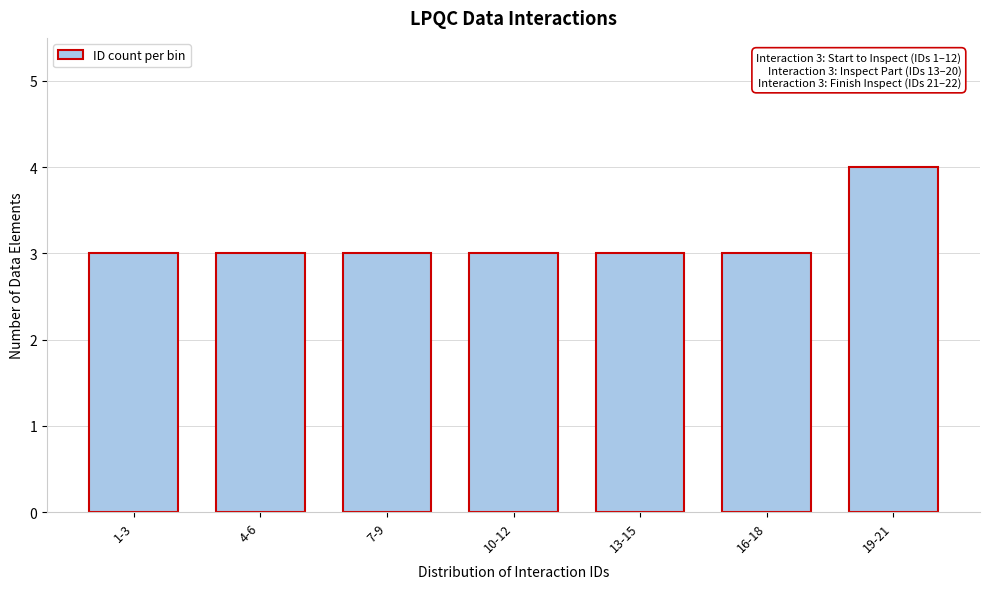

Reading right to left, extract all data points from this chart.

19-21=4	16-18=3	13-15=3	10-12=3	7-9=3	4-6=3	1-3=3